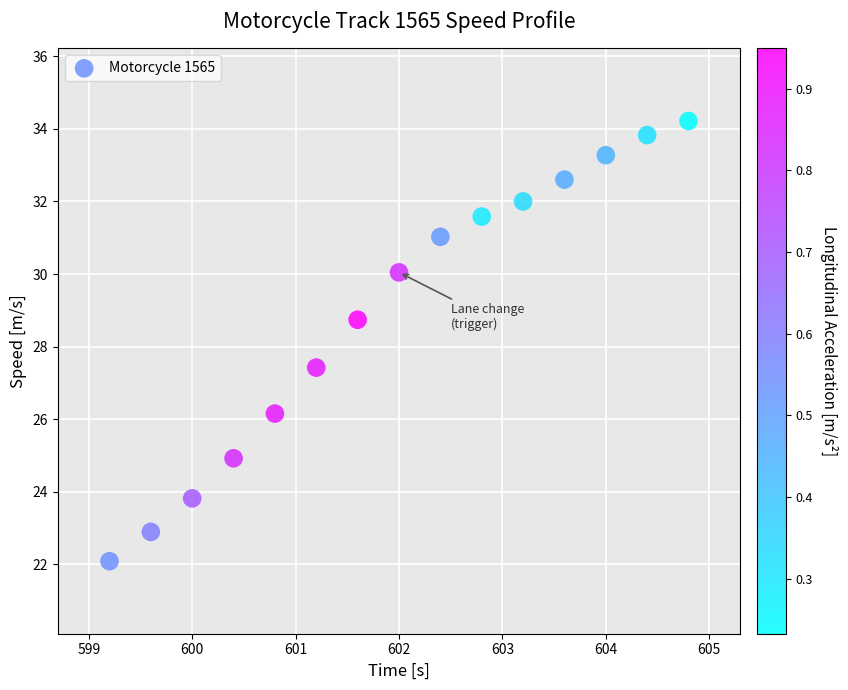

What is the range of X values (max minus min)?

5.6